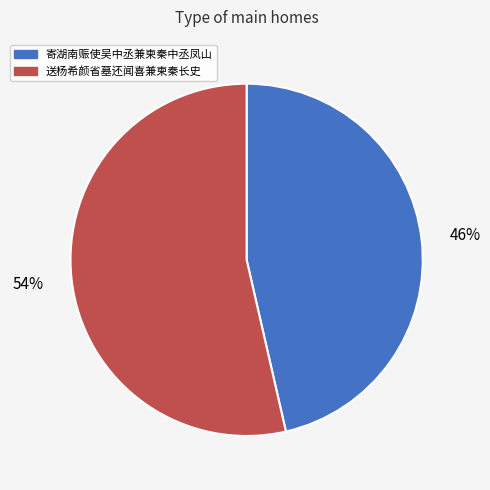

Is the sum of 送杨希颜省墓还闻喜兼柬秦长史 and 寄湖南赈使吴中丞兼柬秦中丞凤山 greater than half?

Yes